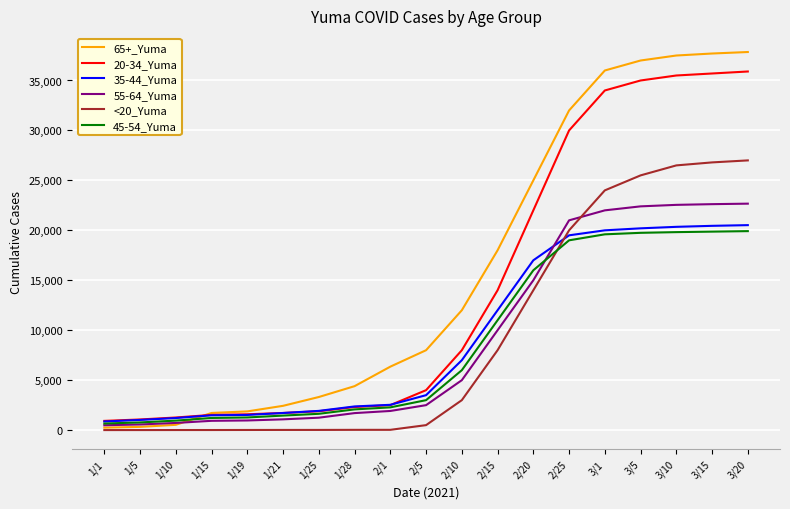

Is the value of 55-64_Yuma at 1/28 greater than the value of 65+_Yuma at 1/5?

Yes